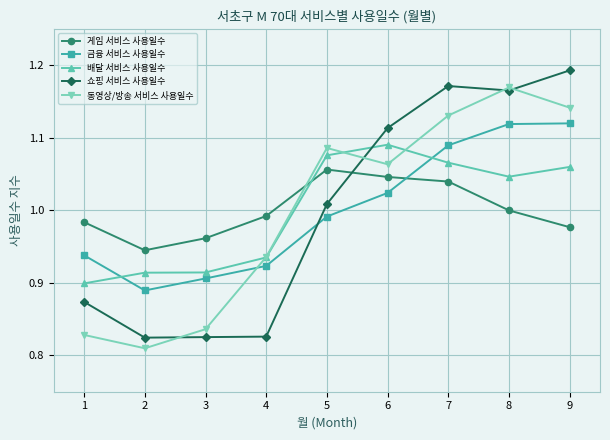

Which series changed the most between 6 and 8?

동영상/방송 서비스 사용일수